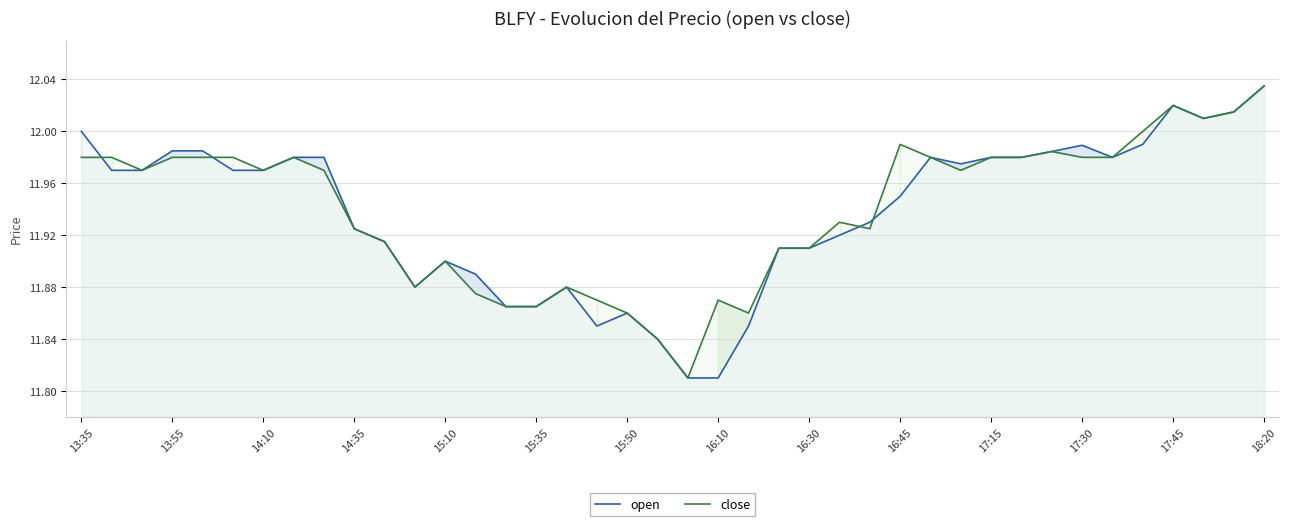

How many interior local valleys does the open series have?

5